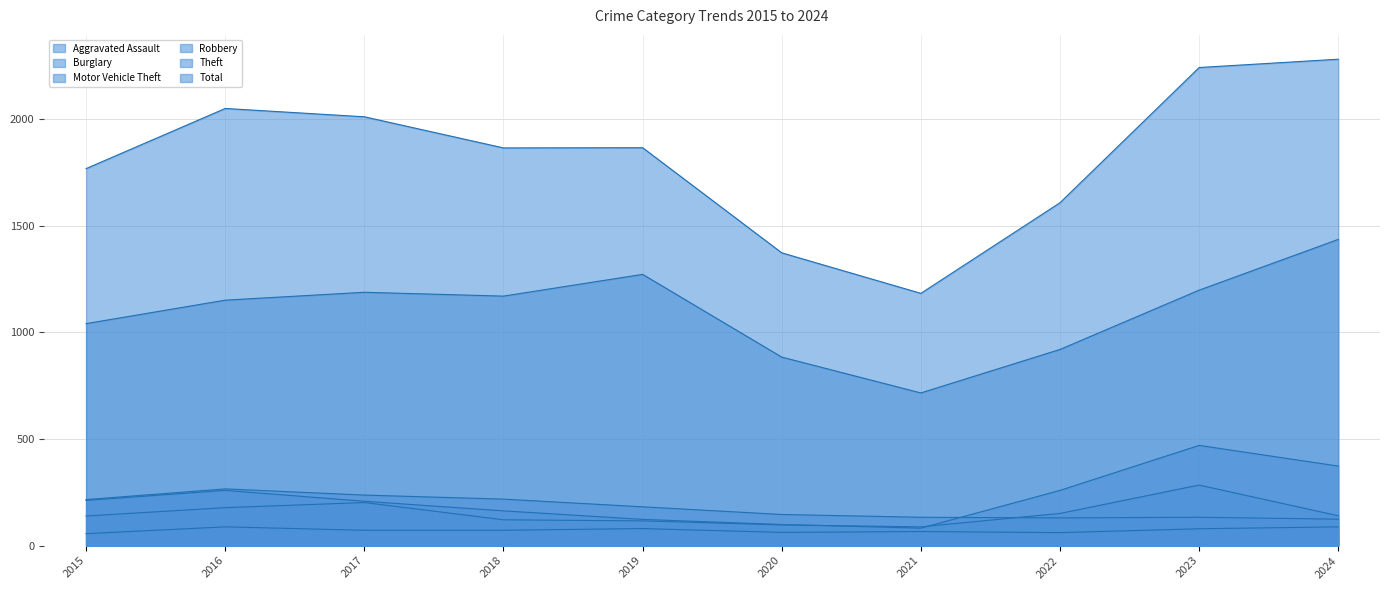

What is the difference between the Aggravated Assault values at 2023 and 2015?

23